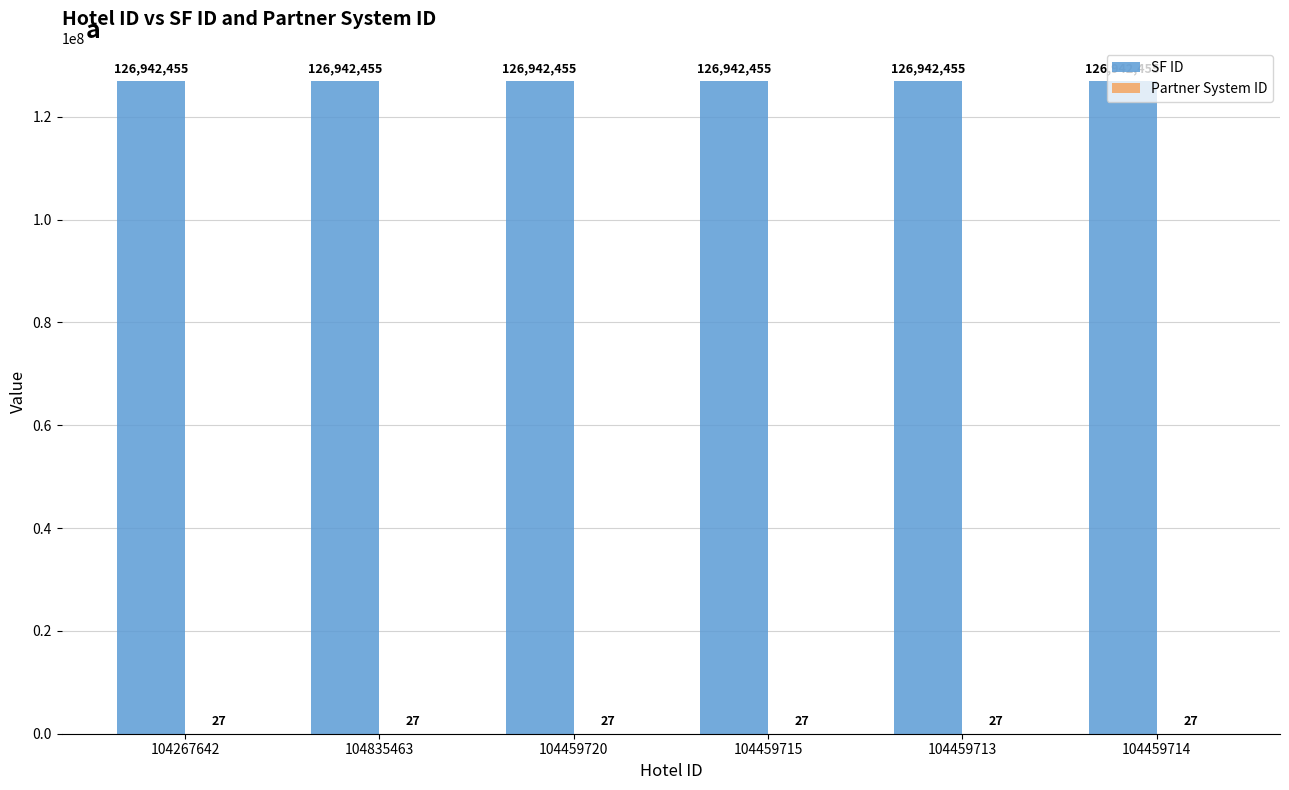

True or false: SF ID has a value of 126942455 at 104459714.

True